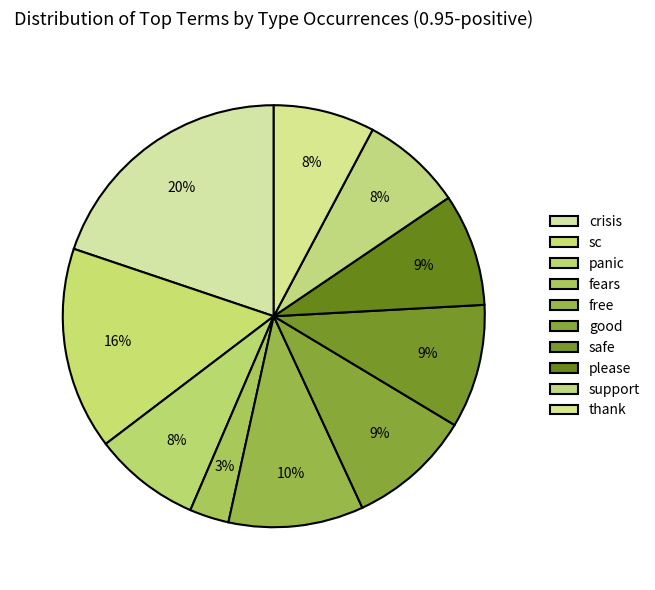

What is the smallest slice in the pie chart?

fears